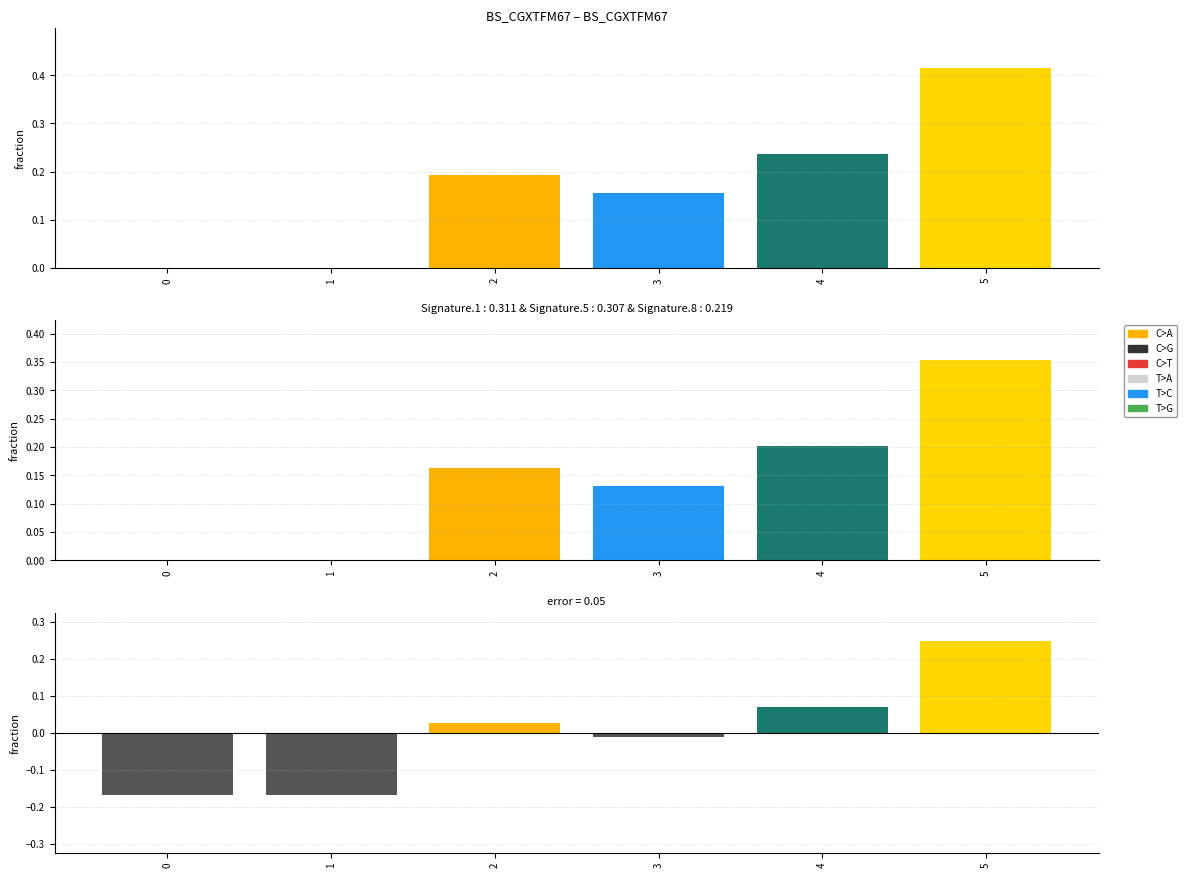

Are the bars horizontal?

No